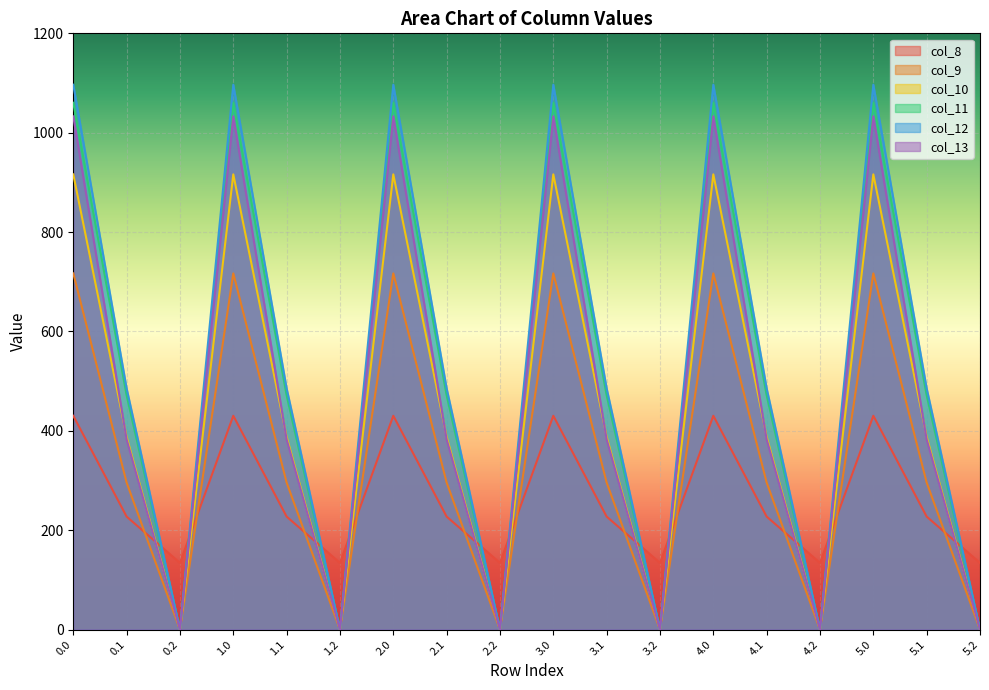

How many interior local valleys does the col_12 series have?

5